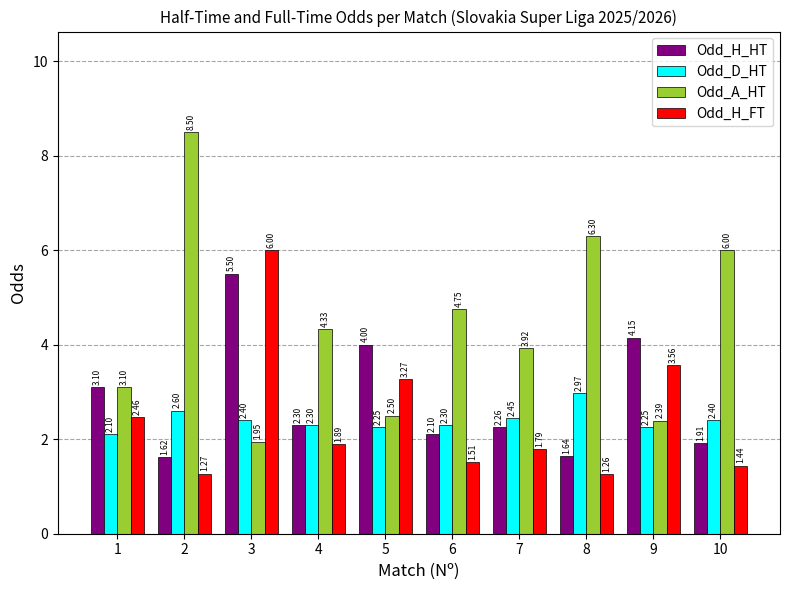

Between 6 and 8, which series saw the biggest shift?

Odd_A_HT